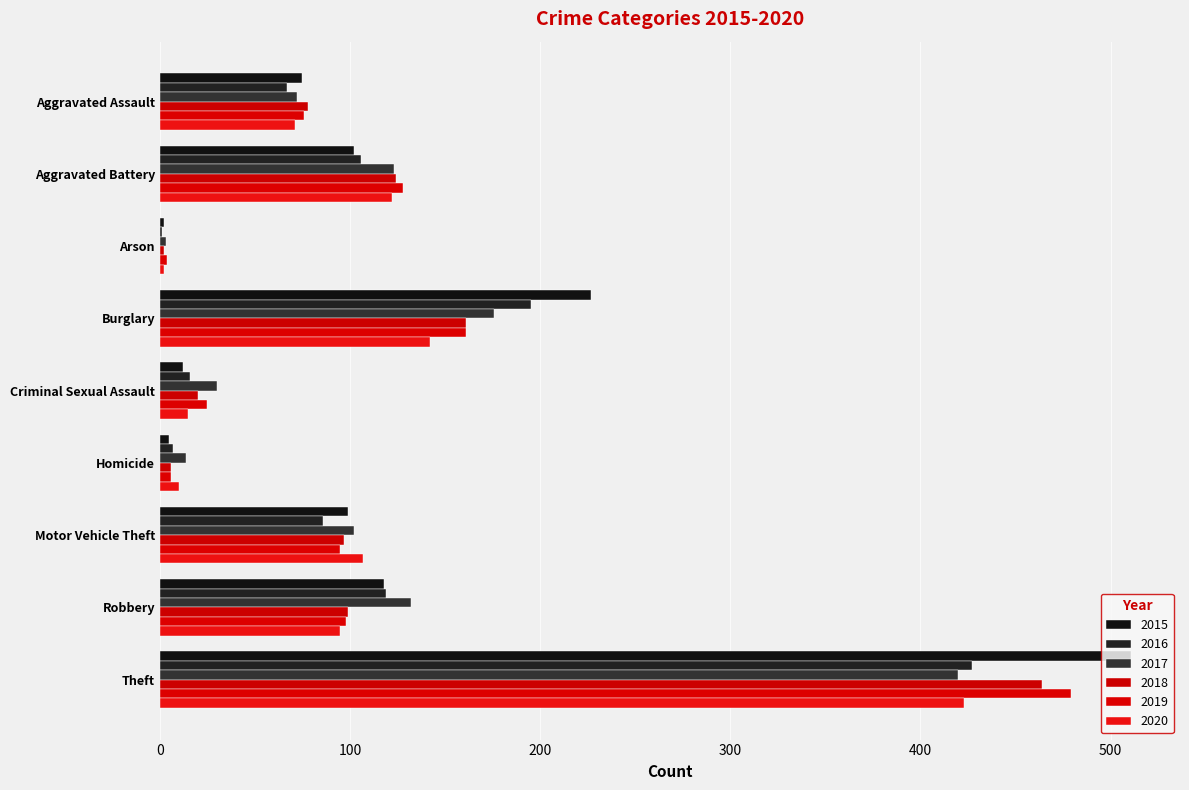

How many data points does each series have?

9